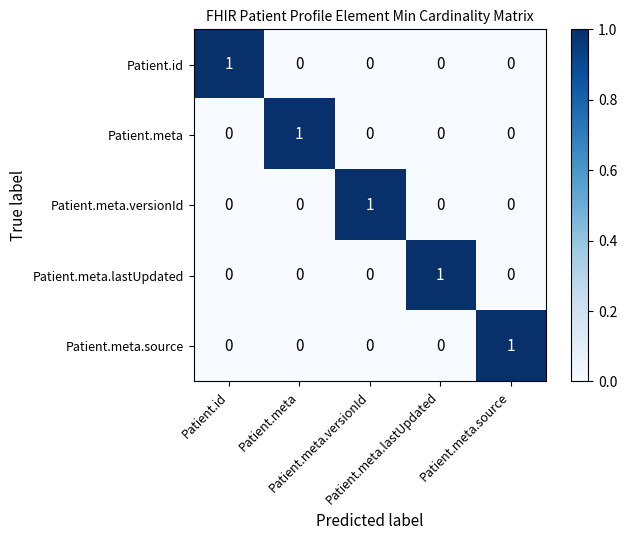

At how many categories does at least one series exceed 0?

5